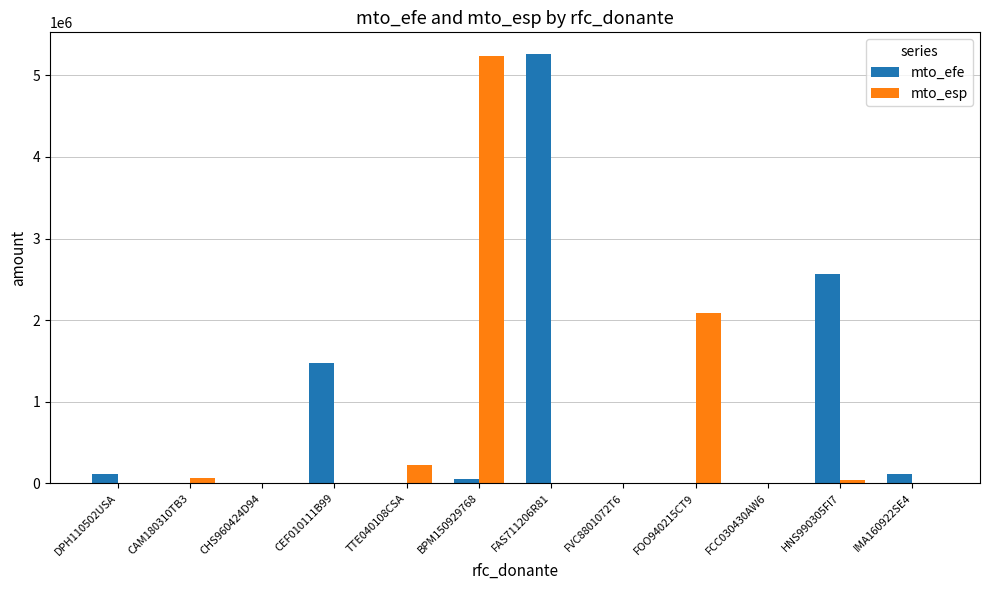

What is the sum of all mto_esp values?

7655786.2